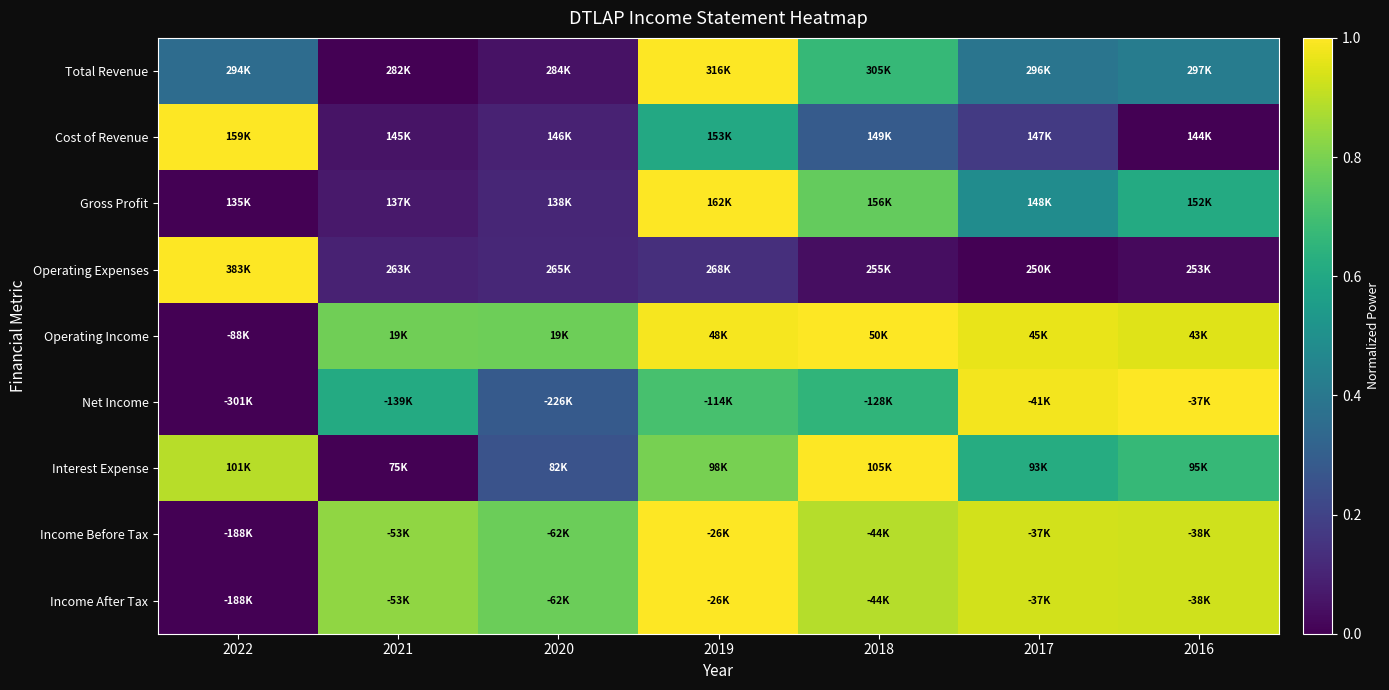

Reading left to right, transcribe all the data shown in this chart.

Total Revenue: 2022=0.4	2021=0.0	2020=0.1	2019=1.0	2018=0.7	2017=0.4	2016=0.4
Cost of Revenue: 2022=1.0	2021=0.1	2020=0.1	2019=0.6	2018=0.3	2017=0.2	2016=0.0
Gross Profit: 2022=0.0	2021=0.1	2020=0.1	2019=1.0	2018=0.8	2017=0.5	2016=0.6
Operating Expenses: 2022=1.0	2021=0.1	2020=0.1	2019=0.1	2018=0.0	2017=0.0	2016=0.0
Operating Income: 2022=0.0	2021=0.8	2020=0.8	2019=1.0	2018=1.0	2017=1.0	2016=1.0
Net Income: 2022=0.0	2021=0.6	2020=0.3	2019=0.7	2018=0.7	2017=1.0	2016=1.0
Interest Expense: 2022=0.9	2021=0.0	2020=0.3	2019=0.8	2018=1.0	2017=0.6	2016=0.7
Income Before Tax: 2022=0.0	2021=0.8	2020=0.8	2019=1.0	2018=0.9	2017=0.9	2016=0.9
Income After Tax: 2022=0.0	2021=0.8	2020=0.8	2019=1.0	2018=0.9	2017=0.9	2016=0.9